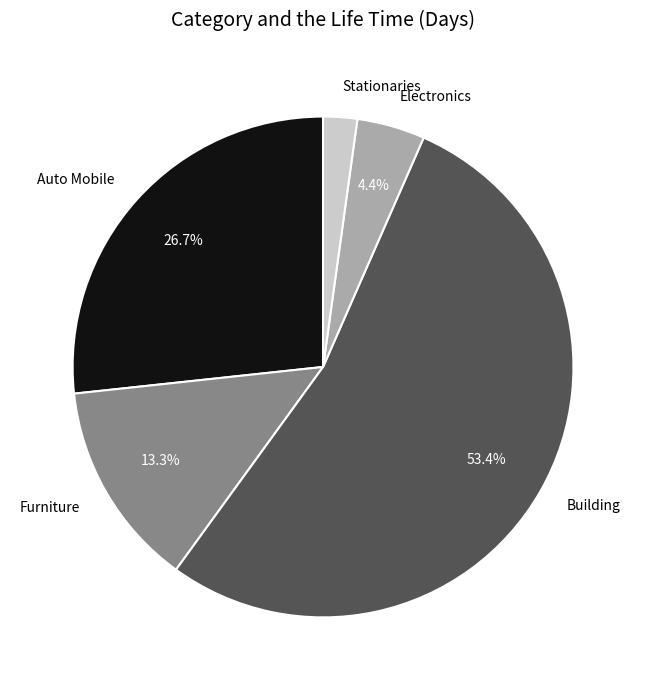

Count the number of slices in the pie.

5